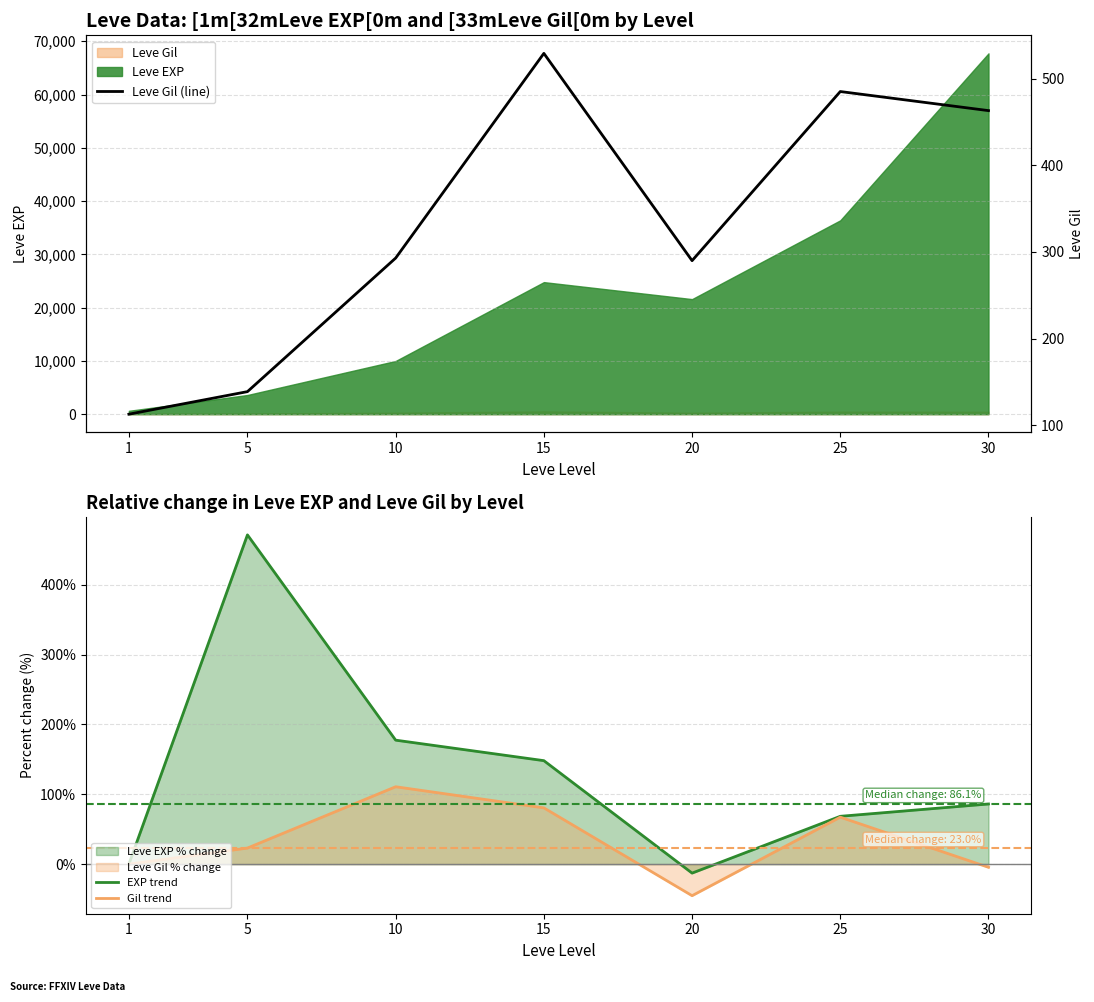

Is the value of Gil trend at 5 greater than the value of Leve Gil (line) at 20?

No